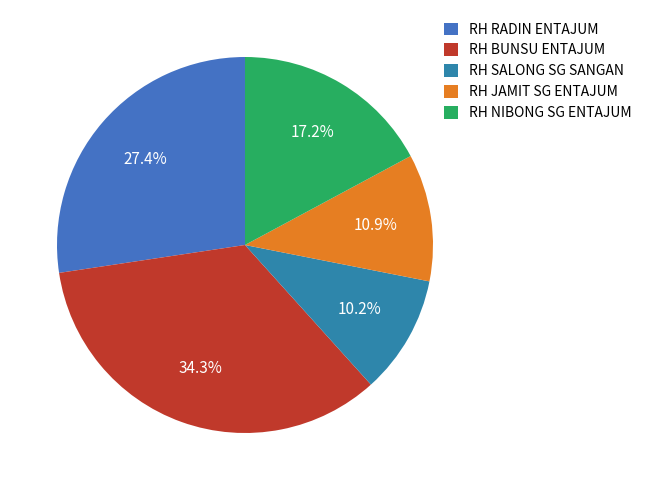

How much of the chart is everything except RH RADIN ENTAJUM?

72.6%